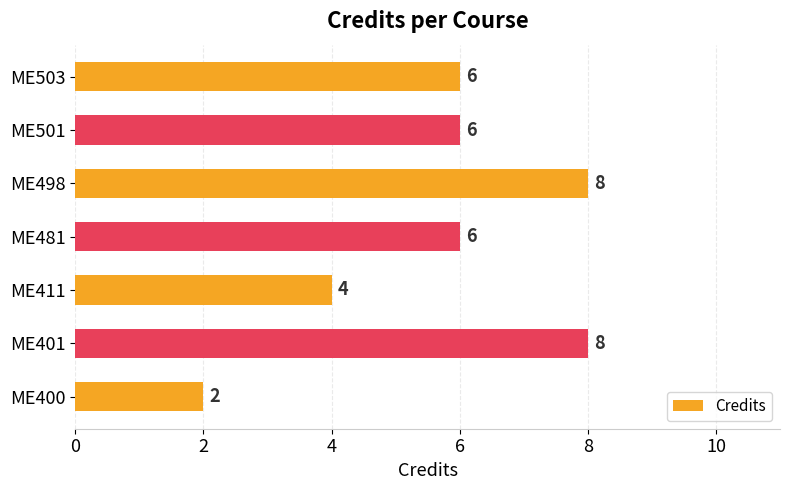

What is the greatest value displayed?

8